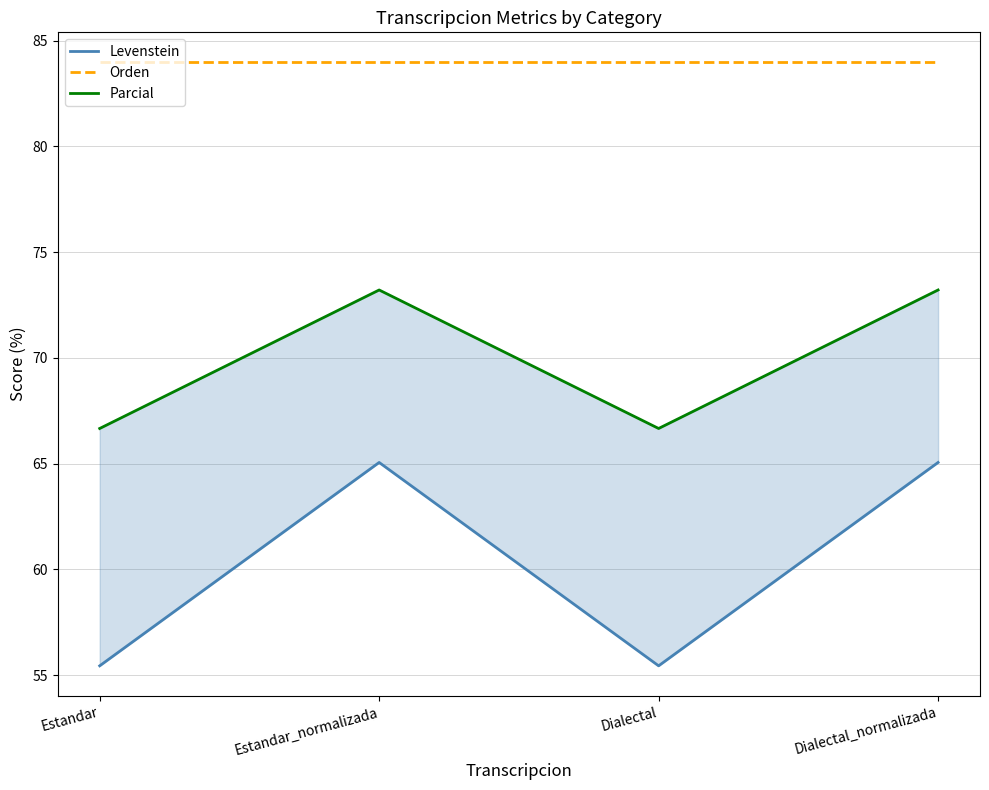

What is the minimum value shown in the chart?

55.4